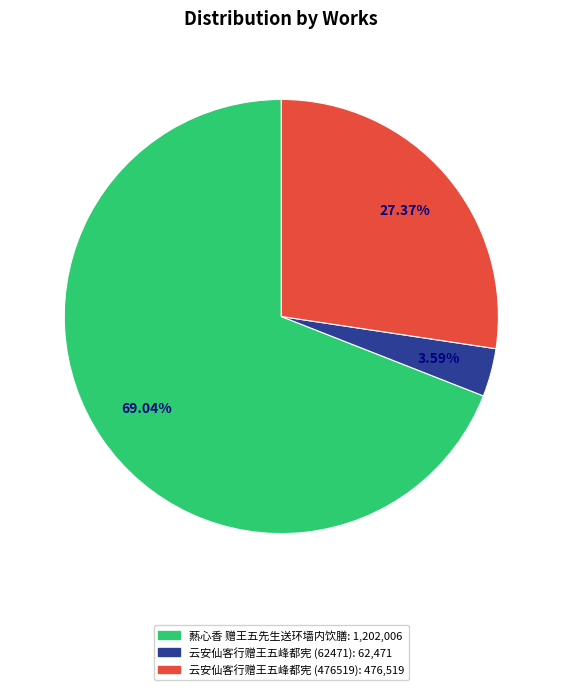

Between 云安仙客行赠王五峰都宪 (476519) and 爇心香 赠王五先生送环墙内饮膳, which is larger?

爇心香 赠王五先生送环墙内饮膳